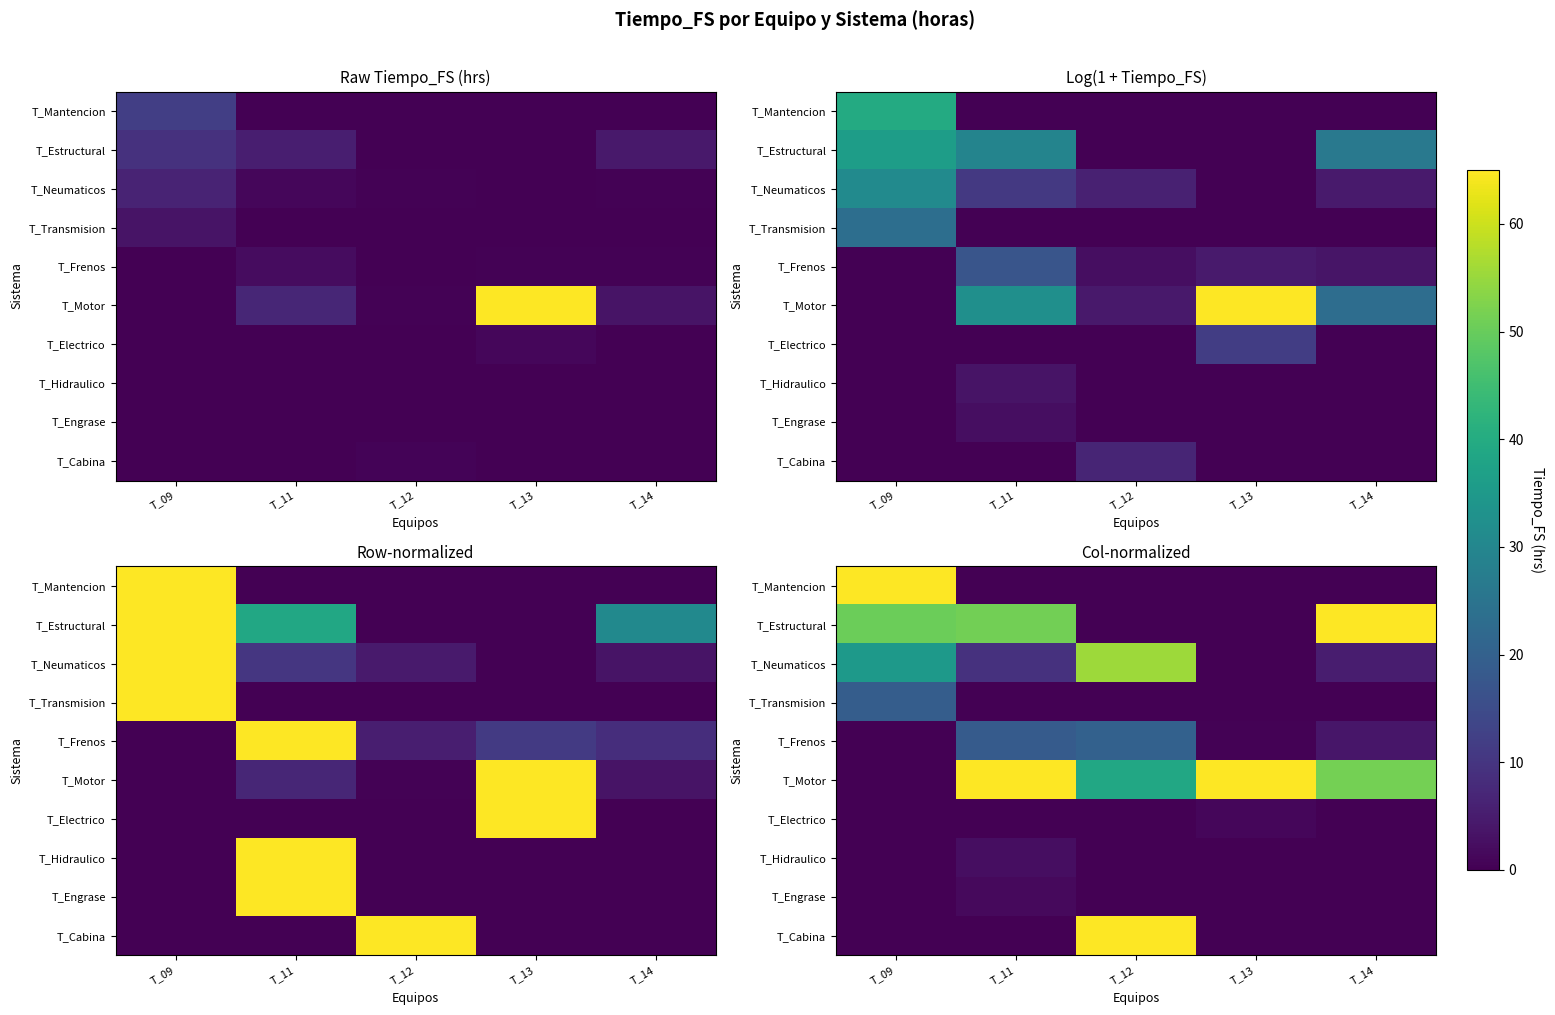

What is the greatest value displayed?

1.0